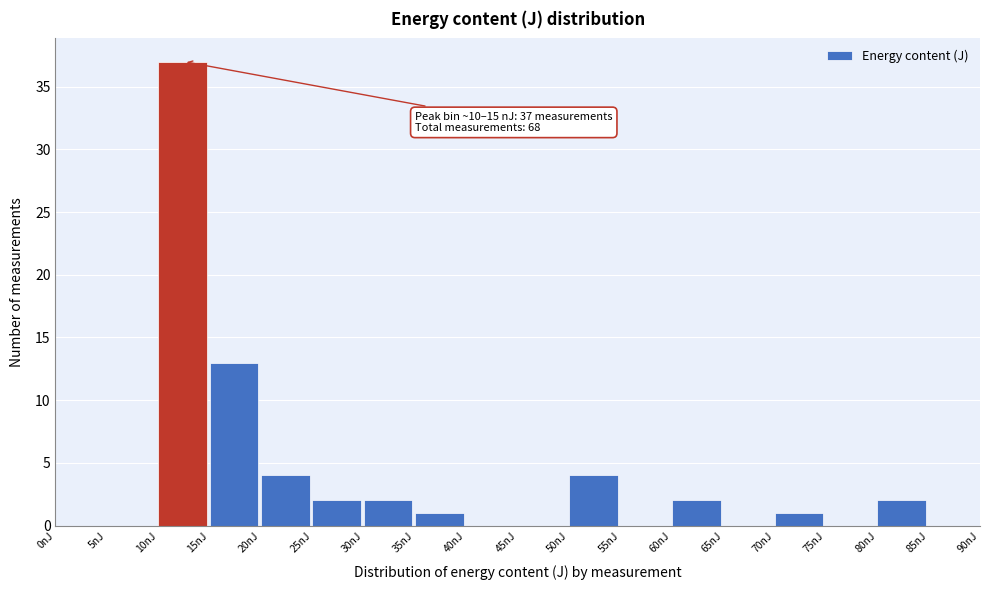

Over which range of the x-axis is the bar tallest?

10 to 15